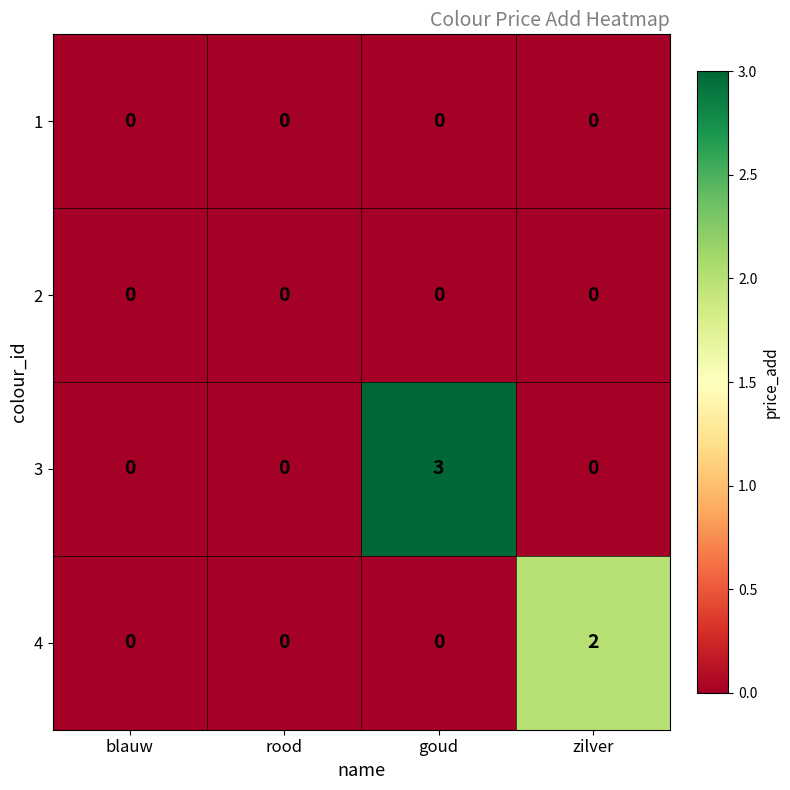

The value of 4 at blauw is 1. True or false?

False